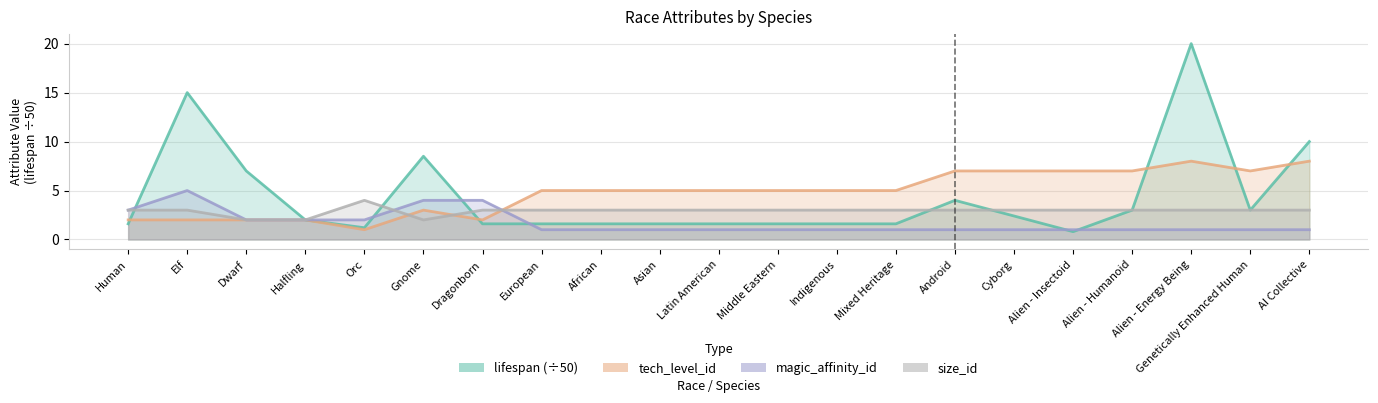

What is the approximate value of size_id at Genetically Enhanced Human?

3.0